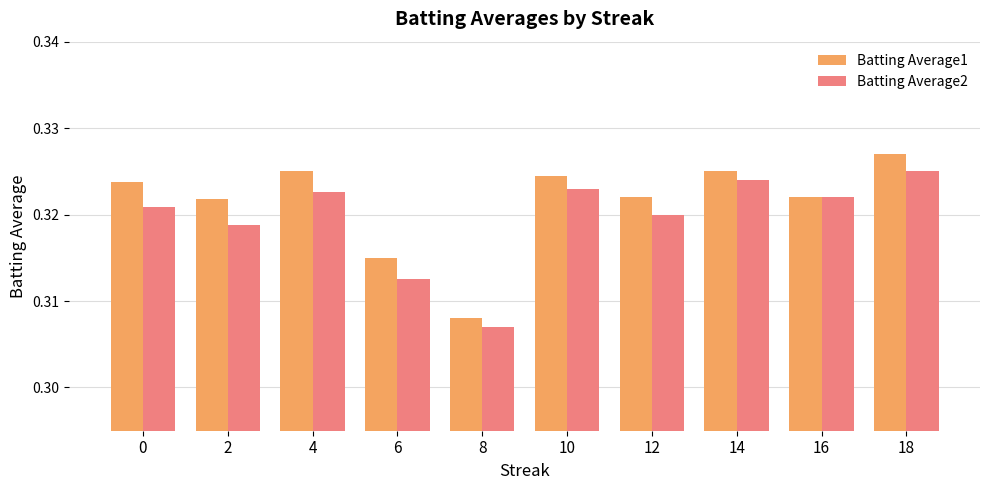

Which category has the lowest value across all series?

8